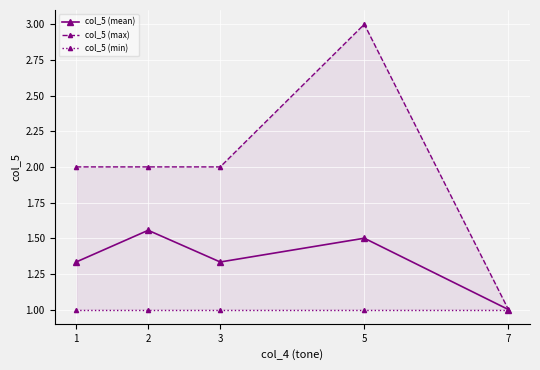

Rank the series by their average value, from lowest to highest.

col_5 (min), col_5 (mean), col_5 (max)